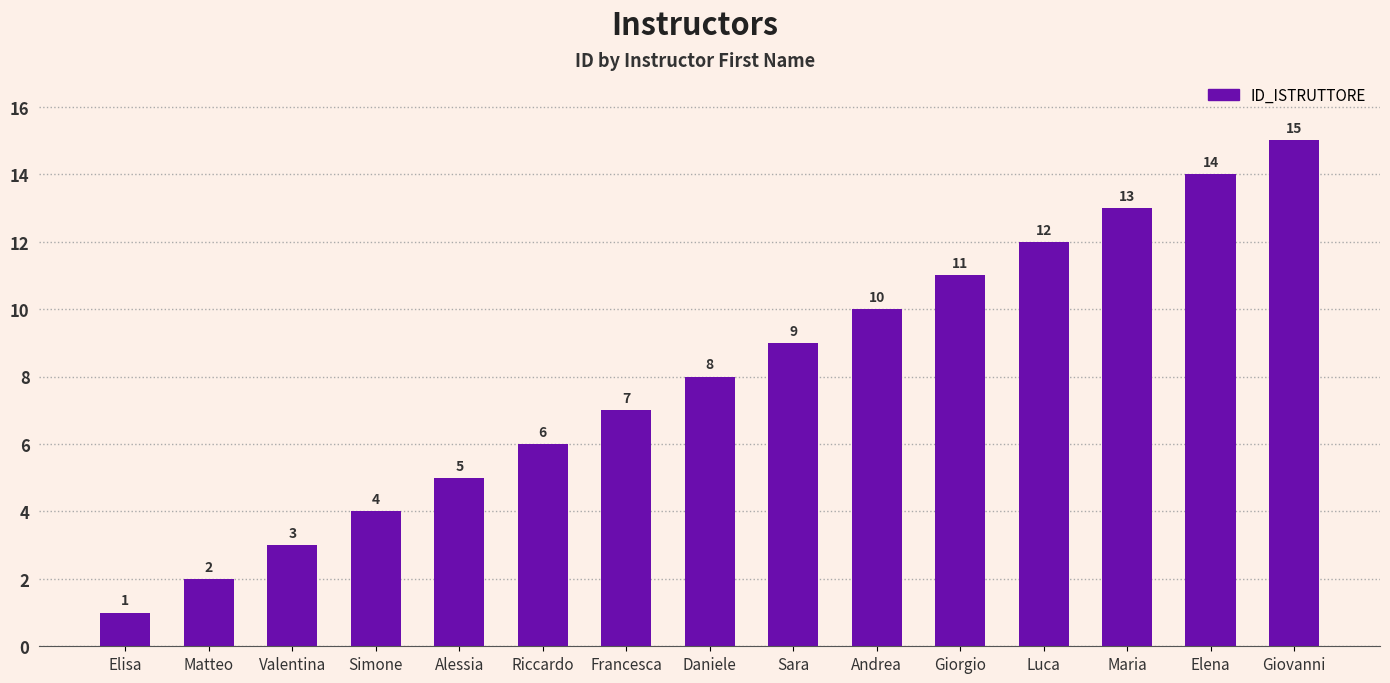

List the labels in order of value, smallest first.

Elisa, Matteo, Valentina, Simone, Alessia, Riccardo, Francesca, Daniele, Sara, Andrea, Giorgio, Luca, Maria, Elena, Giovanni